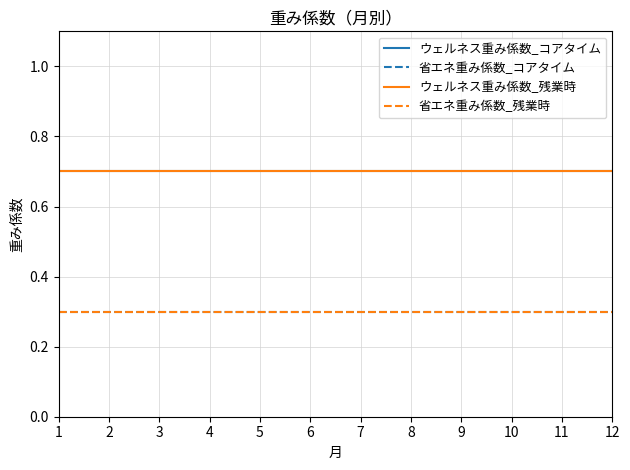

Does the chart have visible grid lines?

Yes